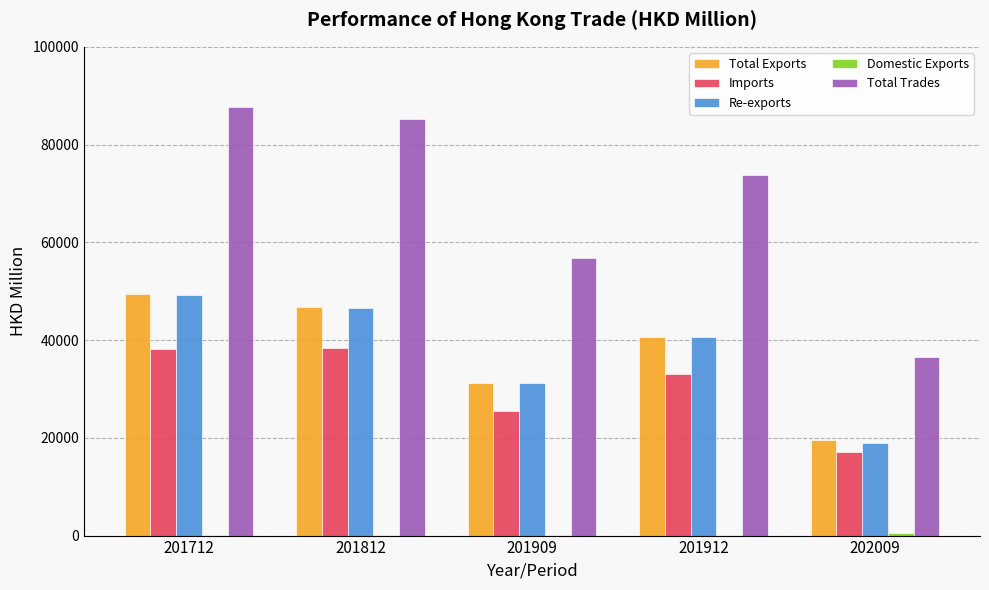

Is it true that Total Trades equals 139586.7 at 201712?

False